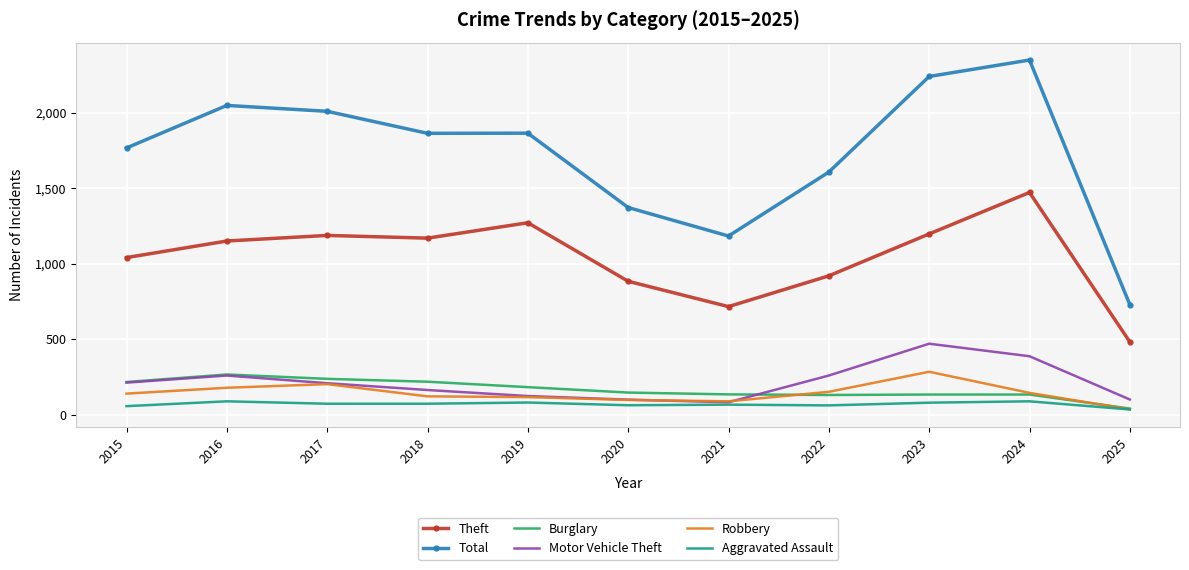

Where is the first local maximum for Motor Vehicle Theft?

2016